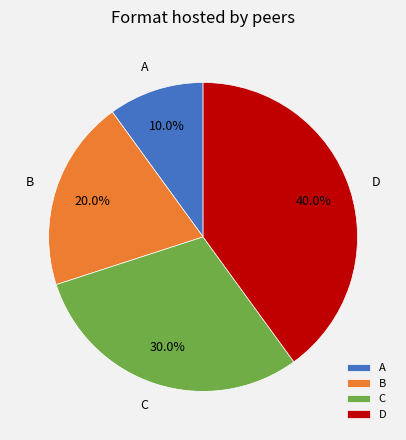

True or false: D accounts for 31% of the total.

False